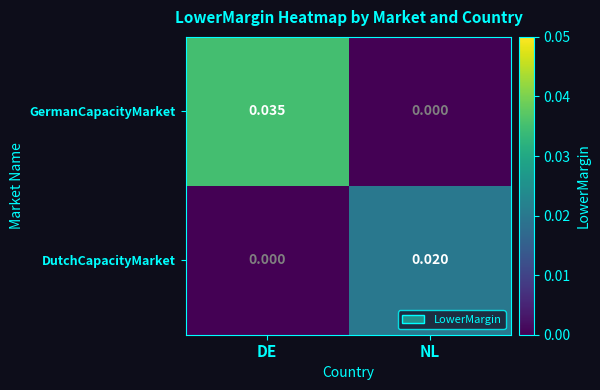

Count the number of data series in this chart.

2